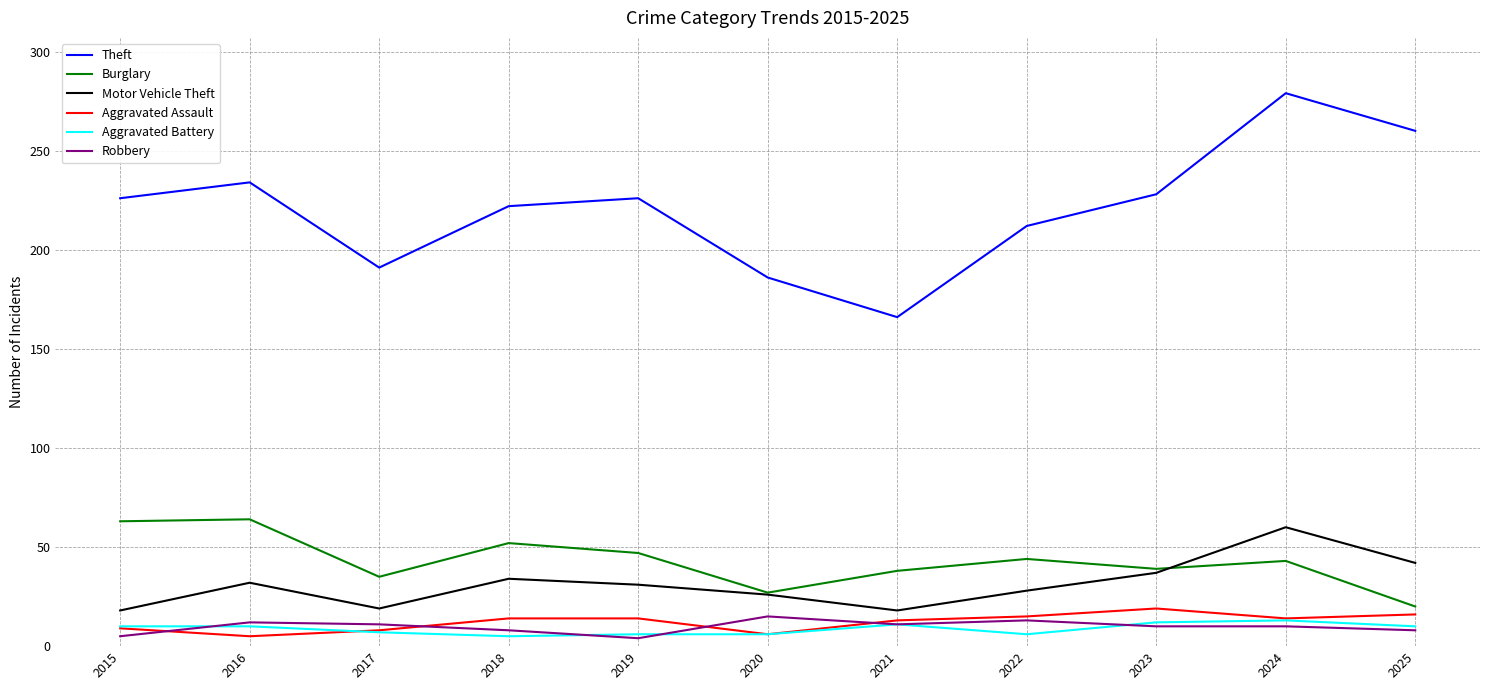

How many lines are shown in the chart?

6